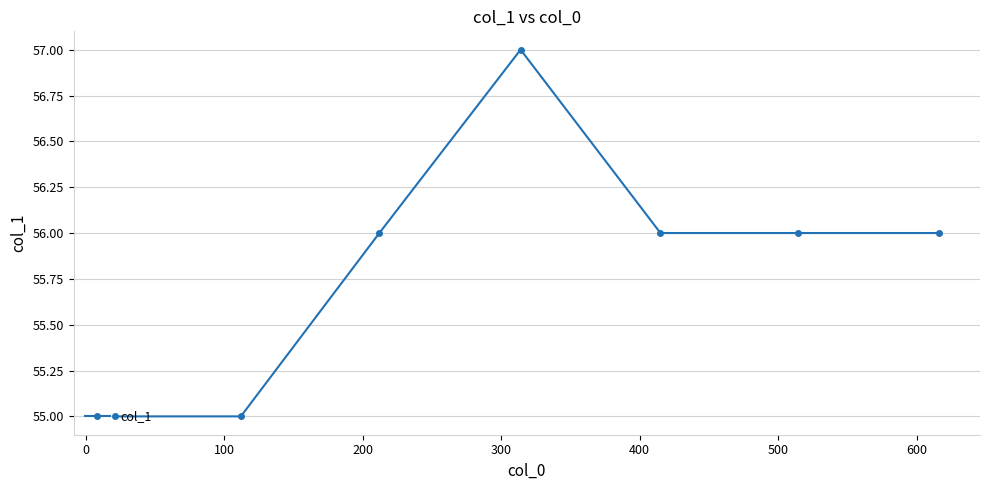

Reading left to right, extract all data points from this chart.

55	55	56	57	56	56	56